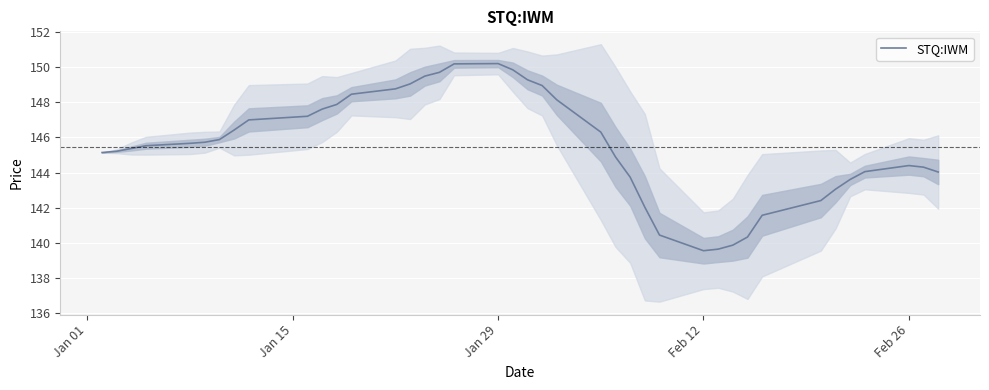

What is the maximum value for STQ:IWM?

150.2